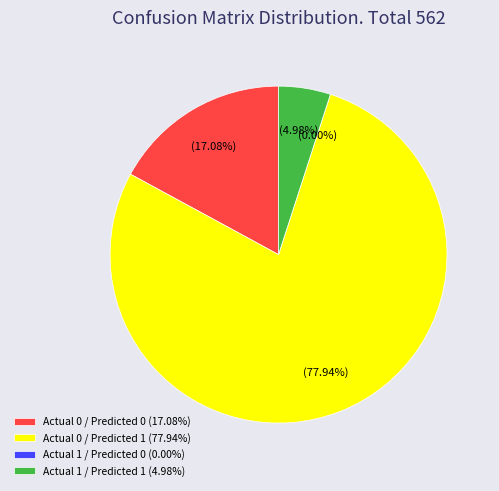

How many slices are in this pie chart?

4